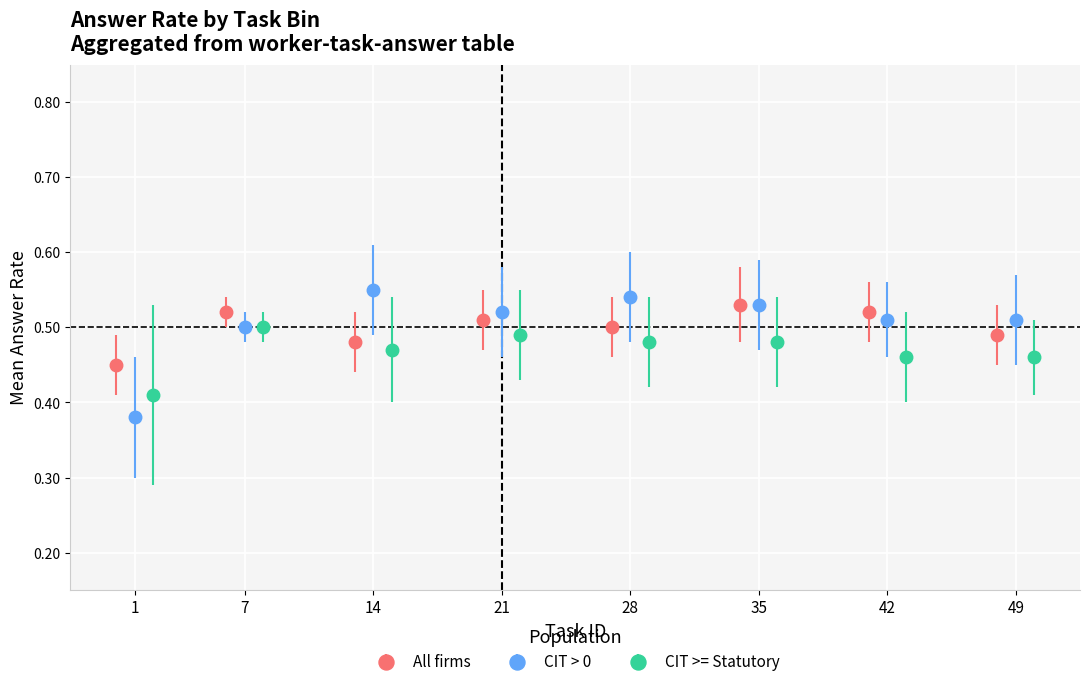

Which series has the largest range (max minus min)?

CIT > 0